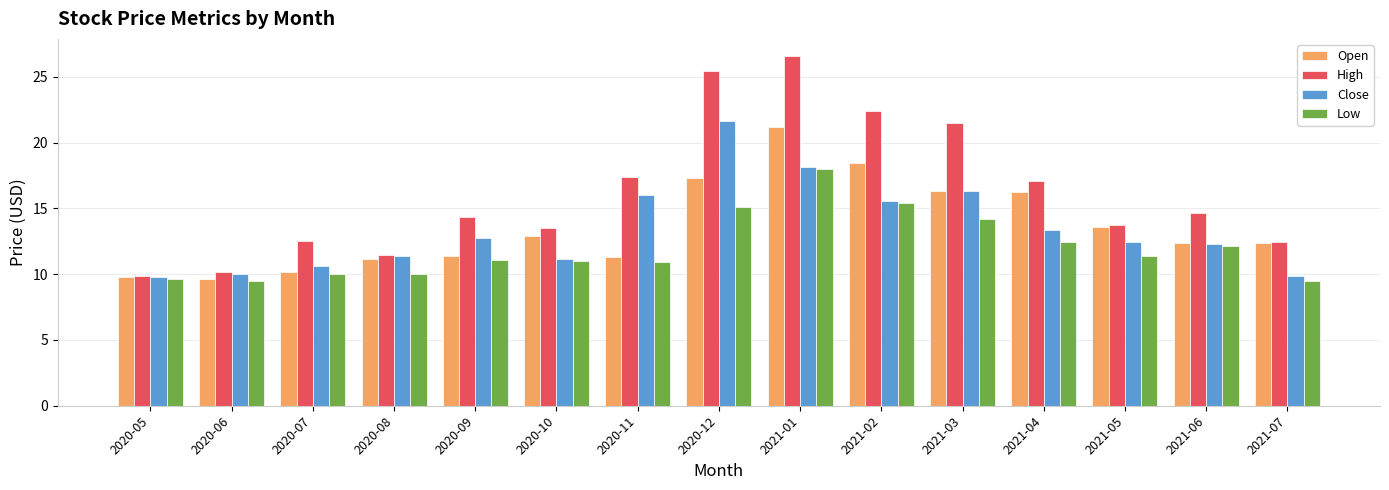

How many bars are there in each group?

4